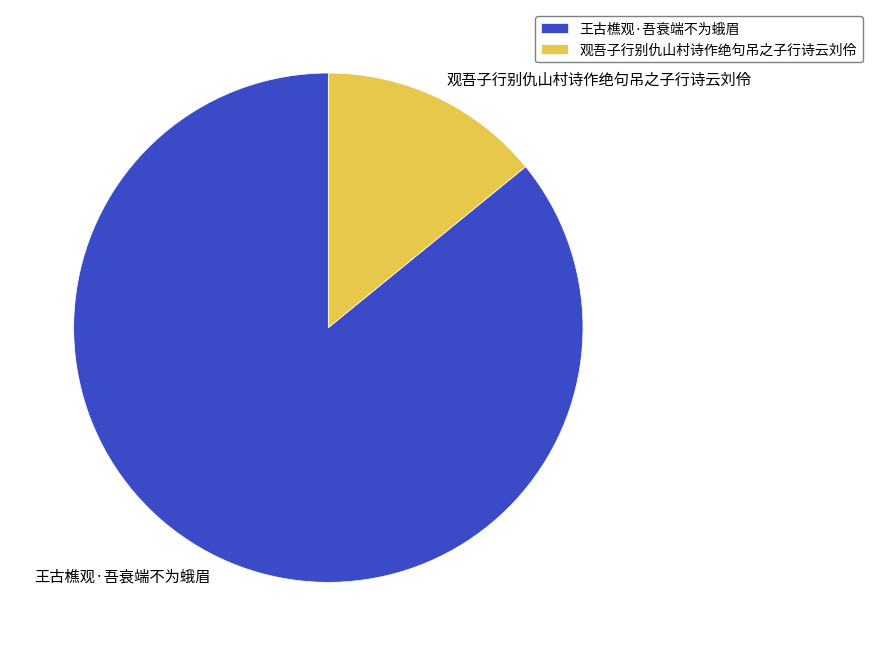

The 观吾子行别仇山村诗作绝句吊之子行诗云刘伶 slice represents 1% of the pie. True or false?

False